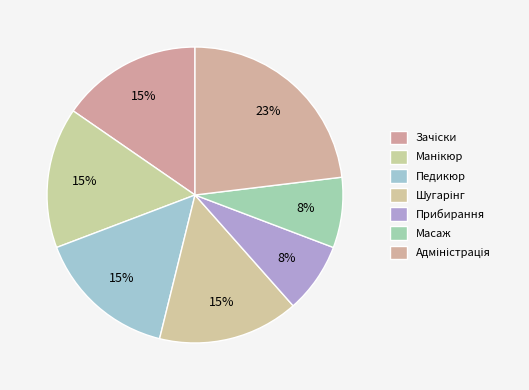

To the nearest percent, what is the average slice percentage?

14%